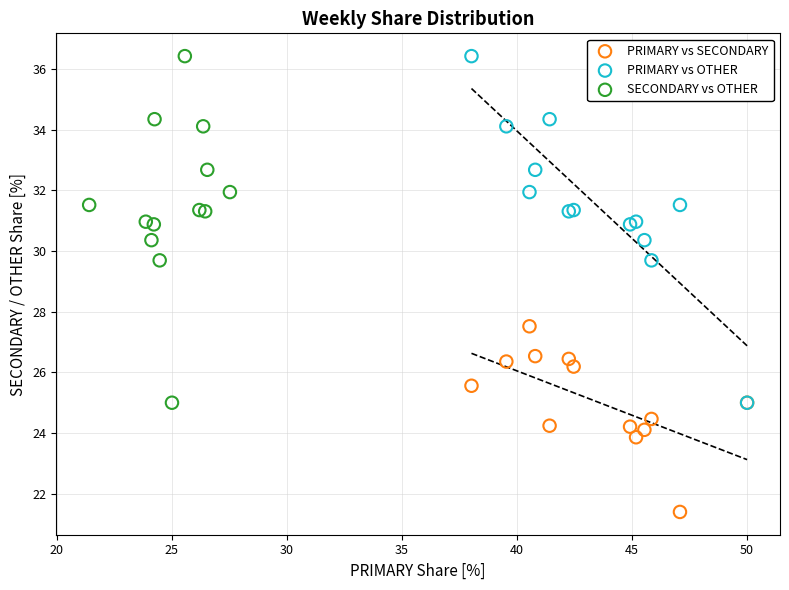

What are all the series names shown in the legend?

PRIMARY vs SECONDARY, PRIMARY vs OTHER, SECONDARY vs OTHER